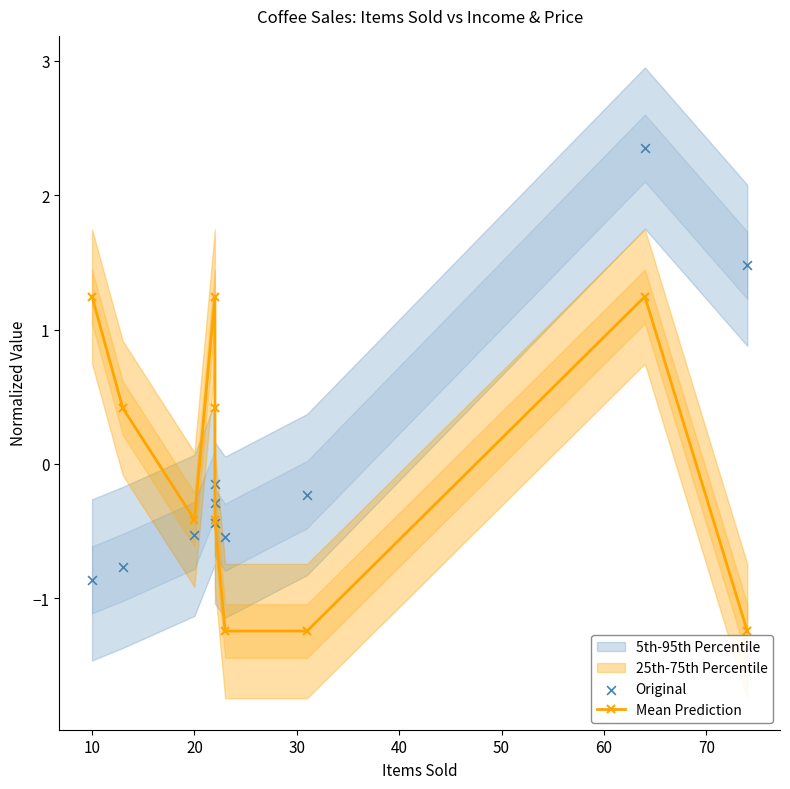

Which series has the largest Y range (max minus min)?

Original